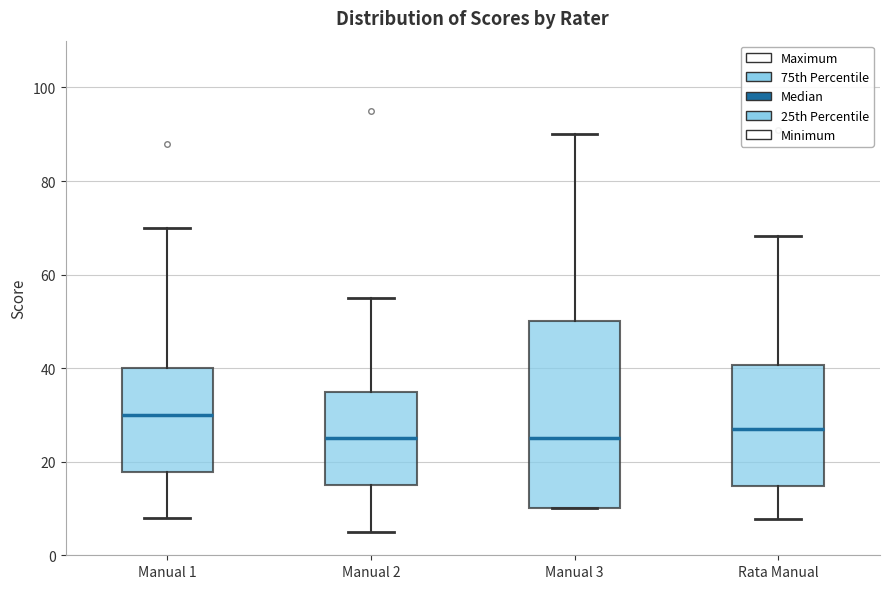

Comparing the boxes themselves (not the whiskers), which one is the tallest?

Manual 3